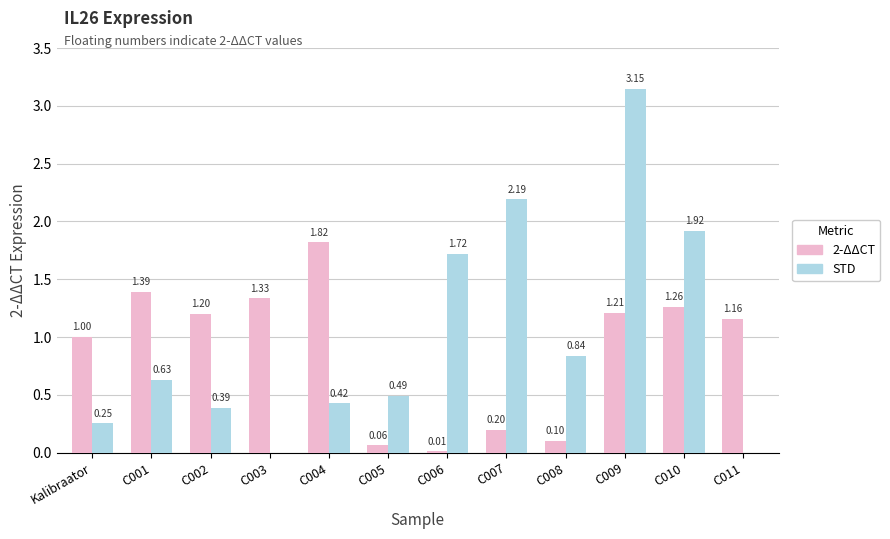

Between C006 and C011, which series saw the biggest shift?

STD